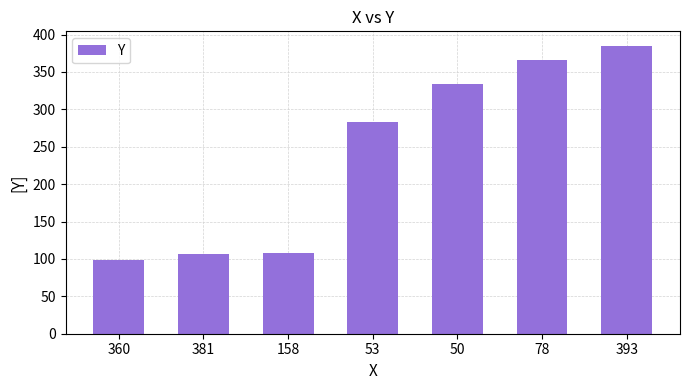

What is the minimum value shown in the chart?

99